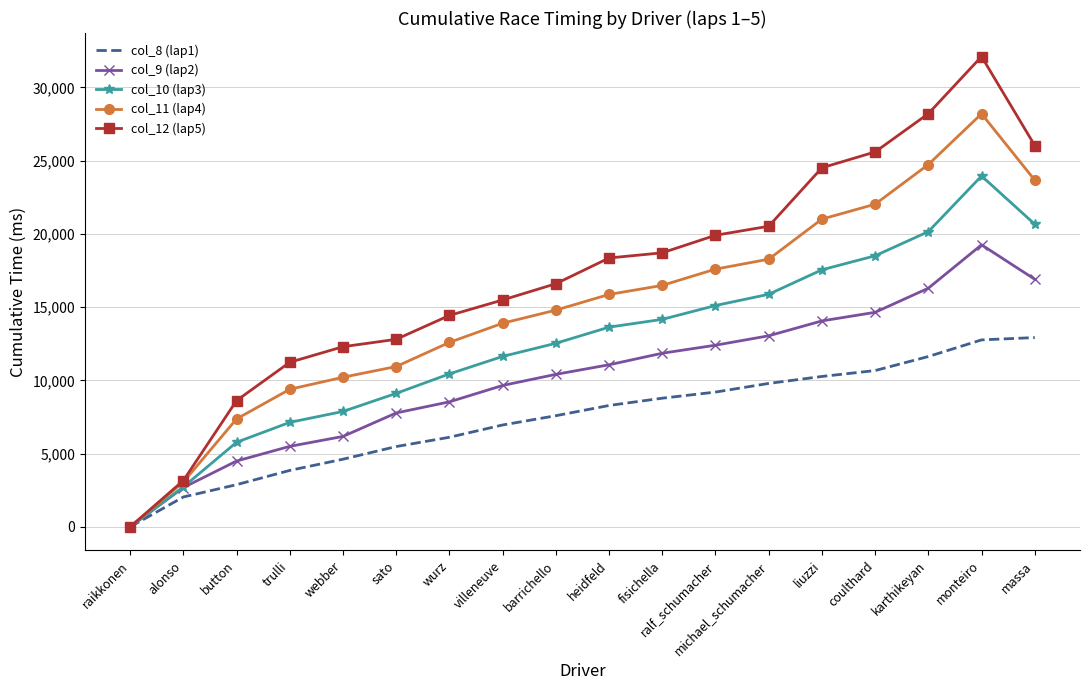

Which series has the widest spread of values?

col_12 (lap5)